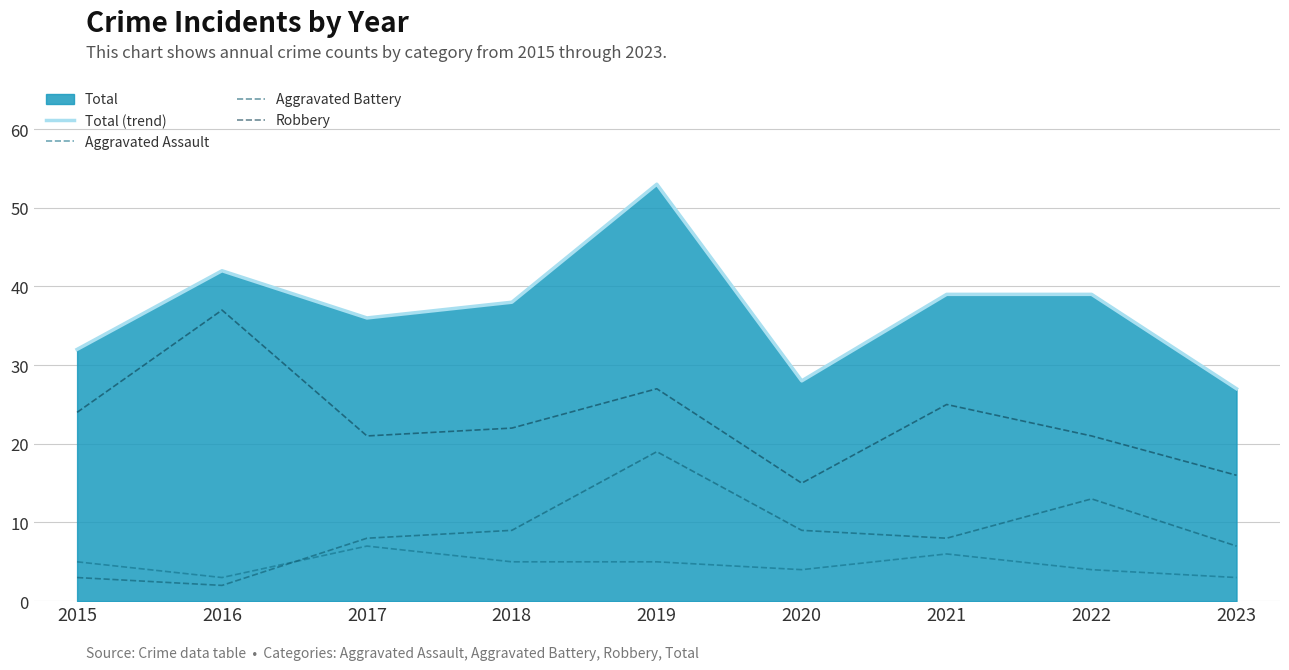

How many interior local peaks does the Aggravated Assault series have?

2